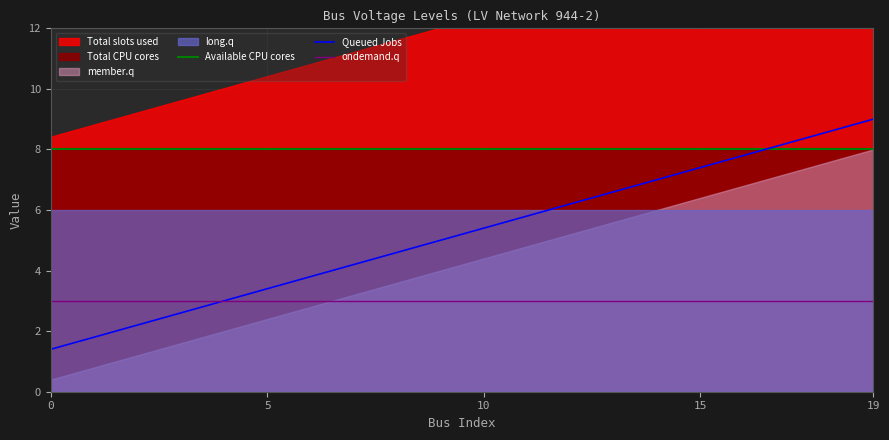

What value does the ondemand.q series have at 15?

3.0